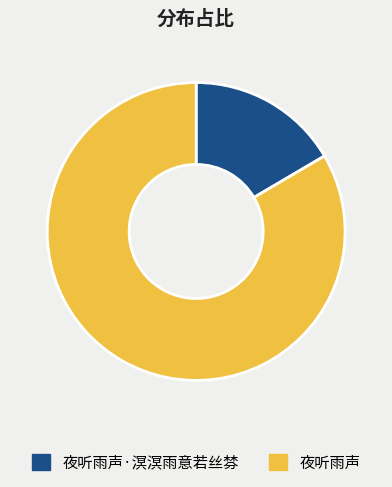

What is the largest slice in the pie chart?

夜听雨声